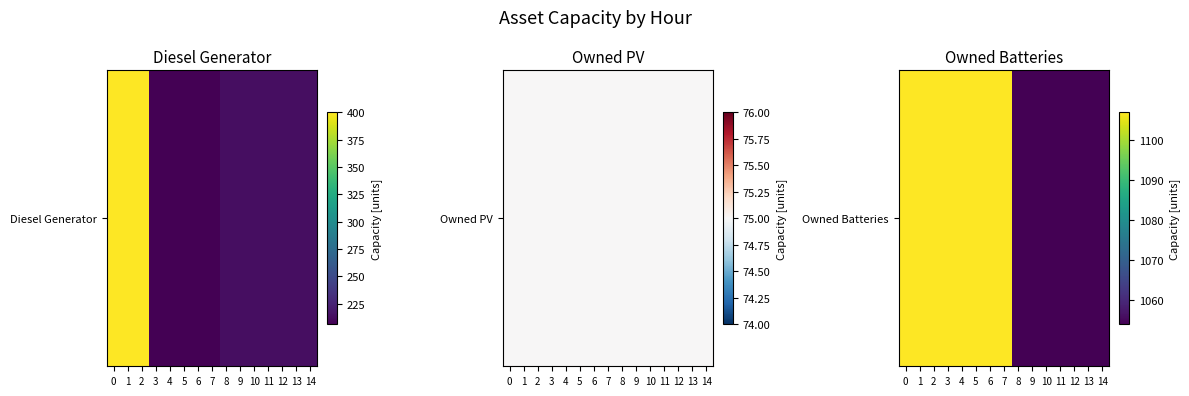

What is the difference between the maximum and second lowest values?

53